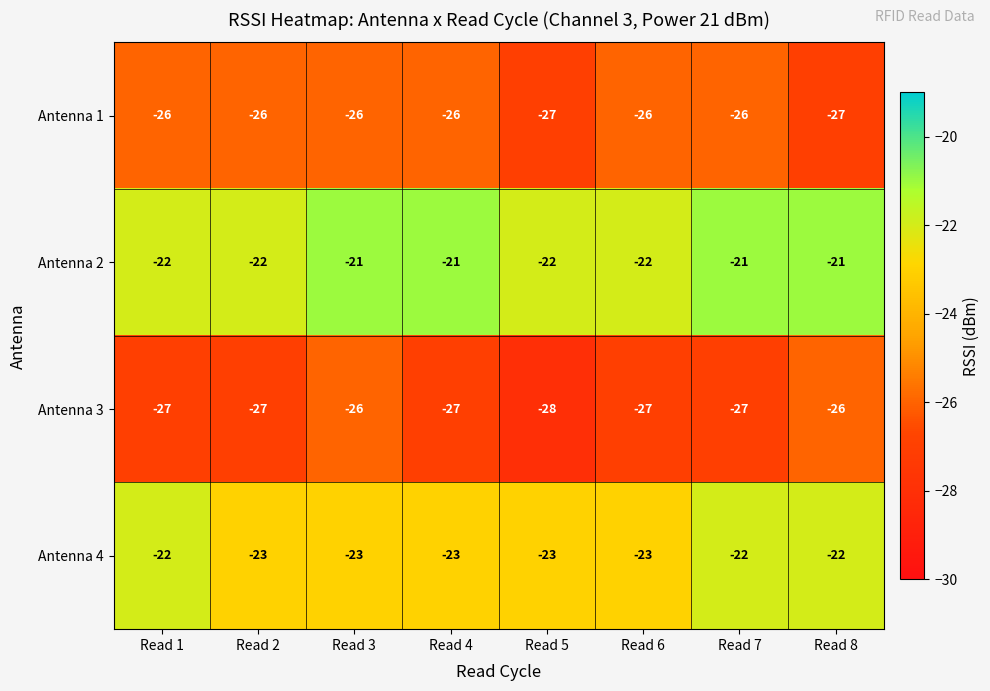

How many data points does each series have?

8